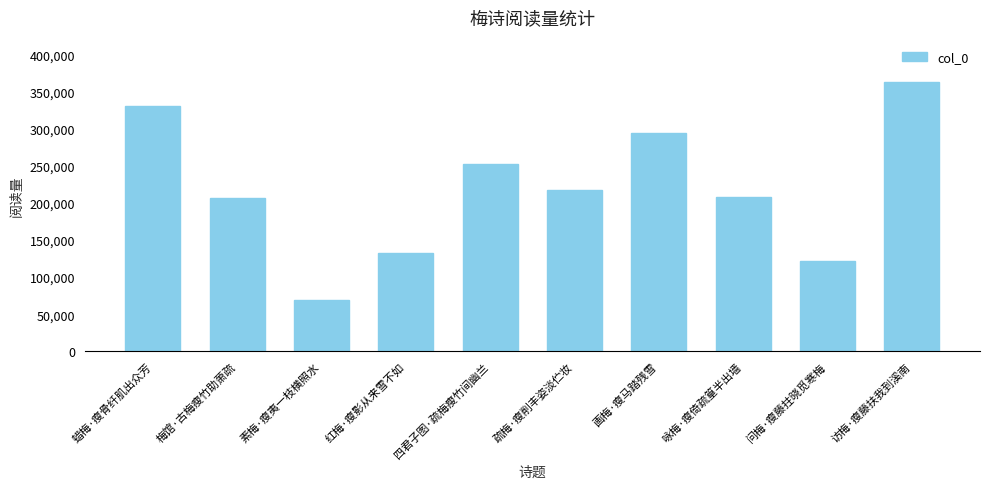

What is the sum of the values at 四君子图·疏梅瘦竹间幽兰 and 问梅·瘦藤拄晓觅寒梅?

373445